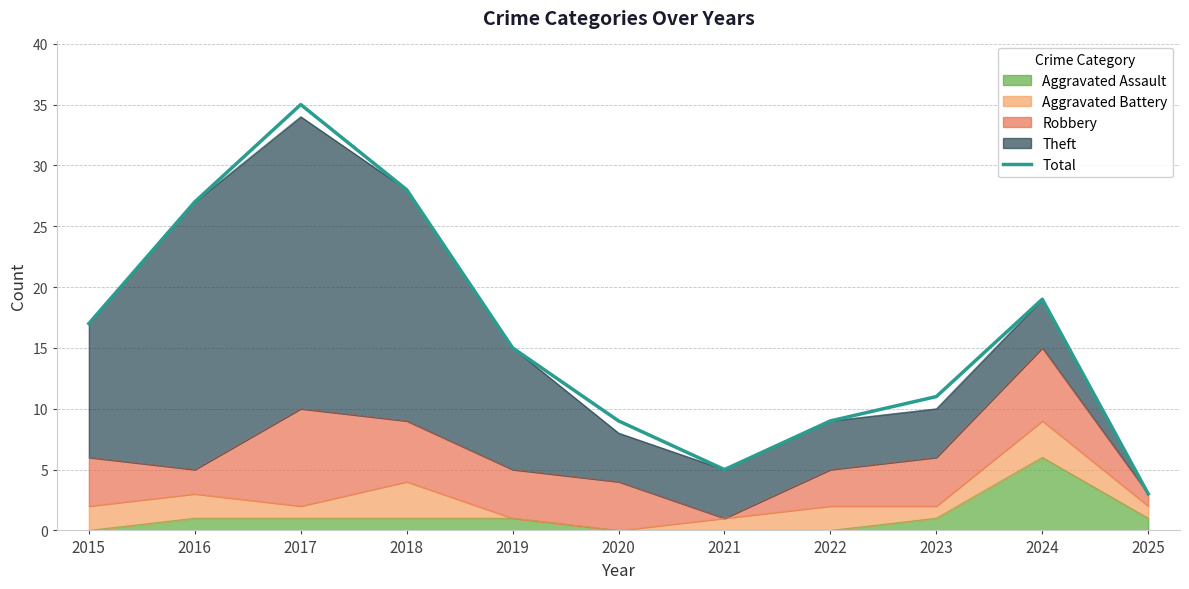

What is the average value?

16